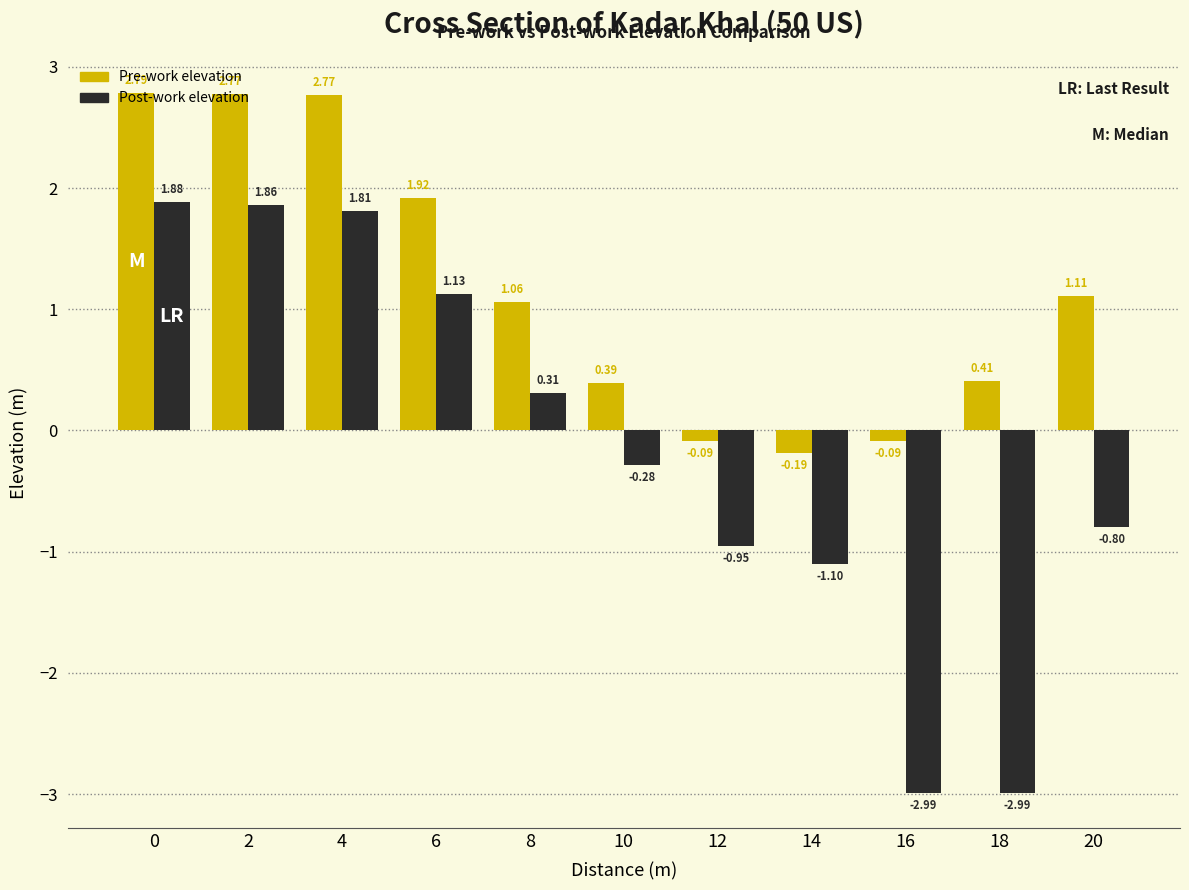

How many bars are there in total?

22